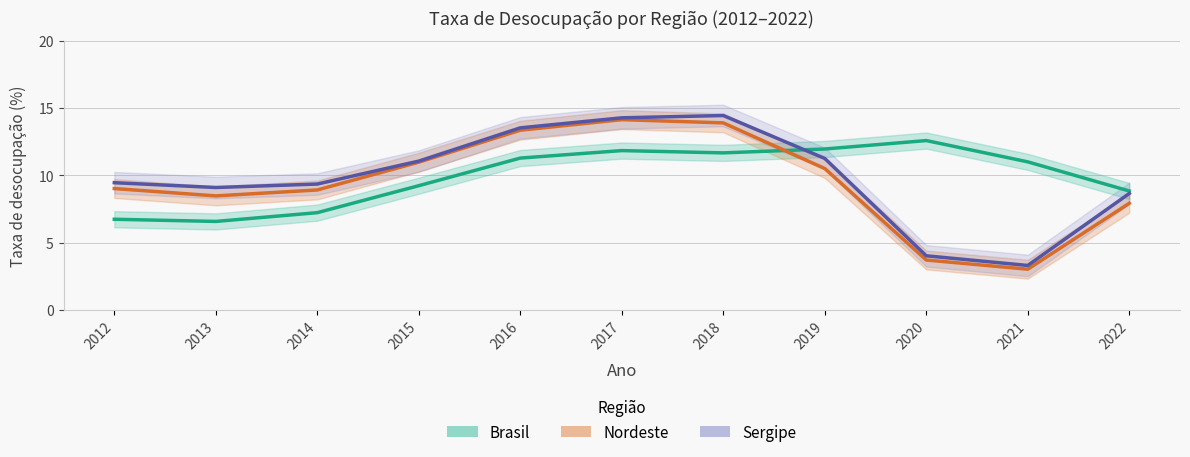

Which category has the highest value across all series?

2018